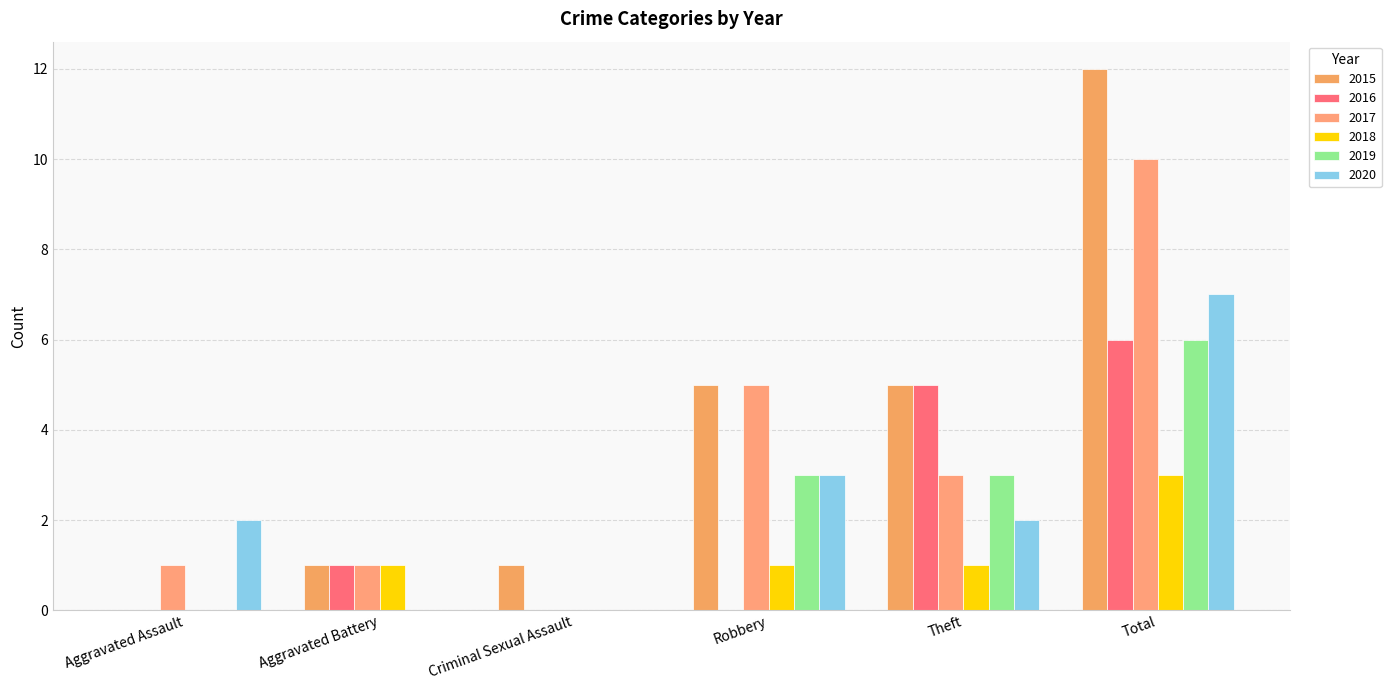

What is the average value of the 2015 series?

4